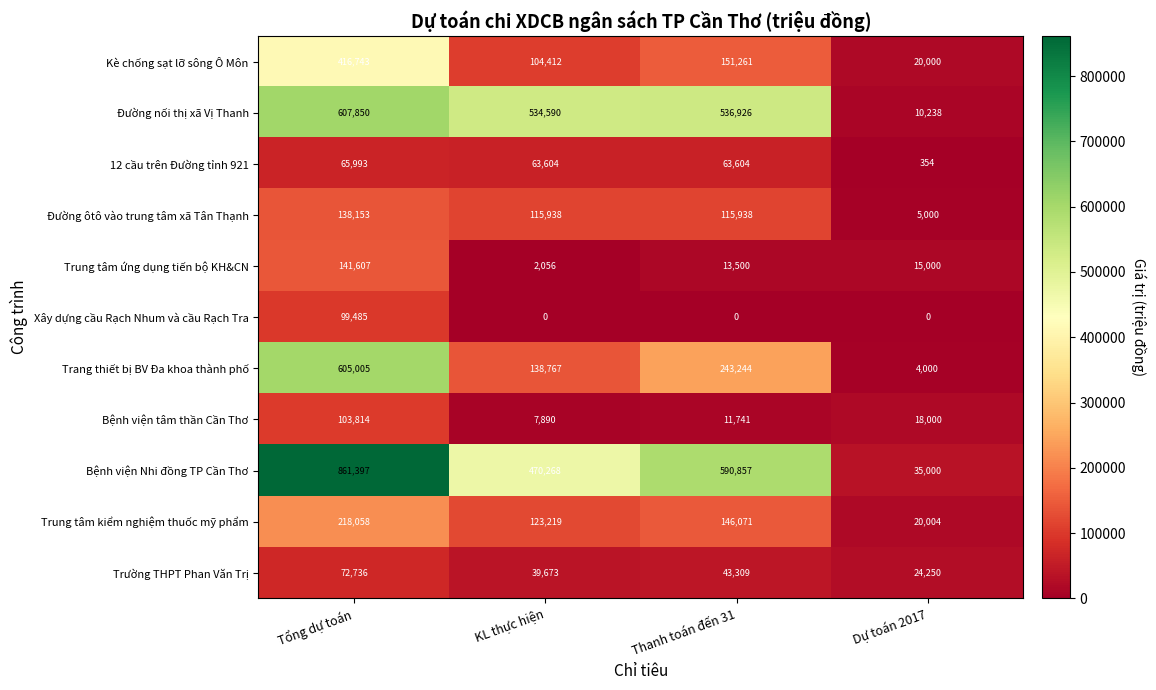

What is the difference between the maximum and minimum values in the Trang thiết bị BV Đa khoa thành phố series?

601005